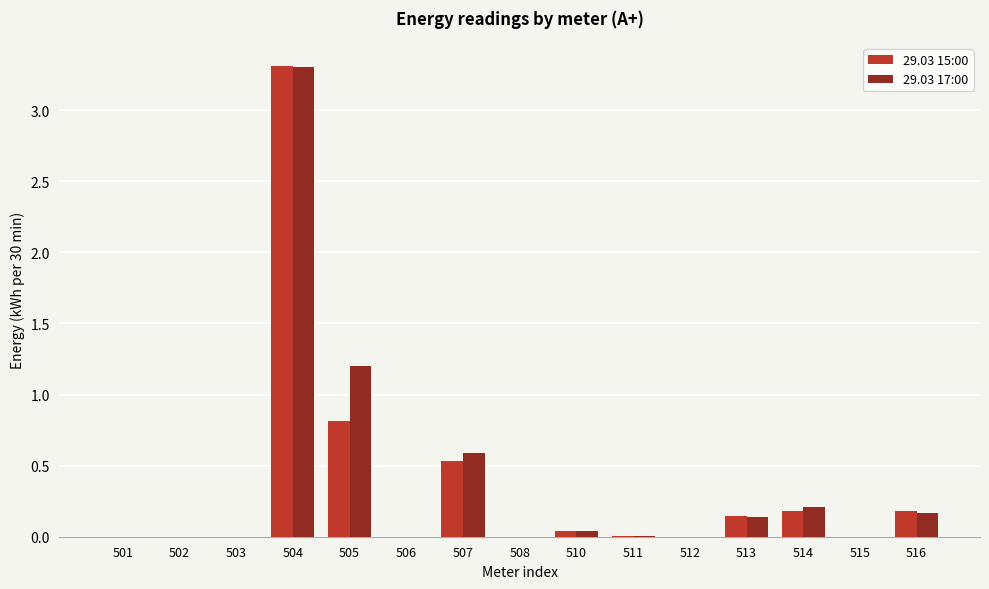

The 29.03 17:00 series shows 2.1 at 505. True or false?

False